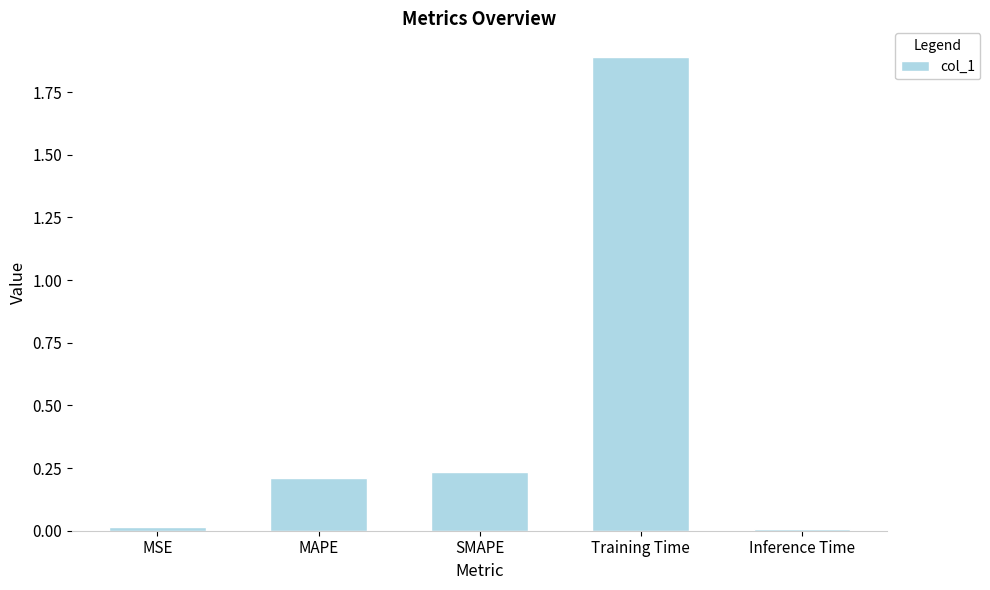

What position from the right is MSE?

5